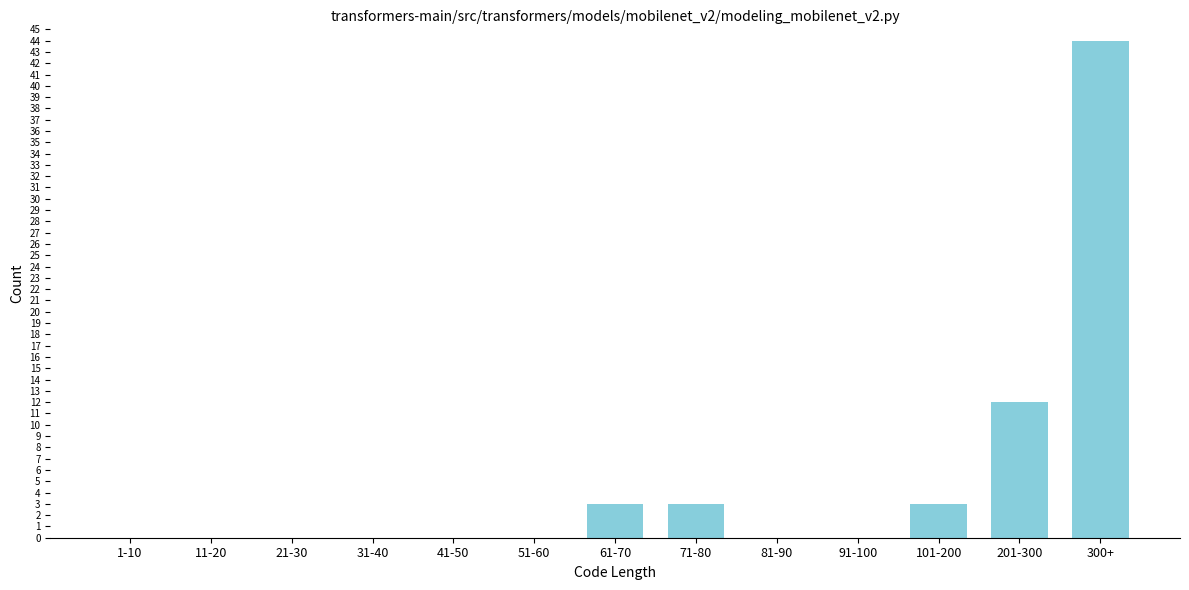

Reading right to left, transcribe all the data shown in this chart.

300+=44	201-300=12	101-200=3	91-100=0	81-90=0	71-80=3	61-70=3	51-60=0	41-50=0	31-40=0	21-30=0	11-20=0	1-10=0